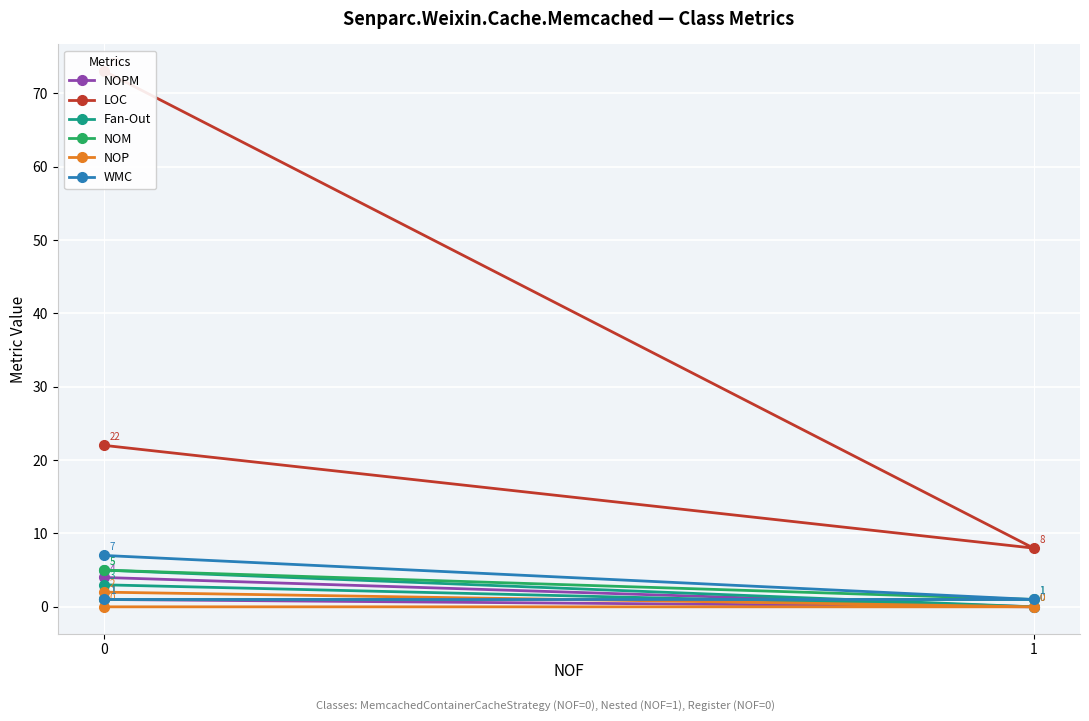

Which series has the widest spread of values?

LOC